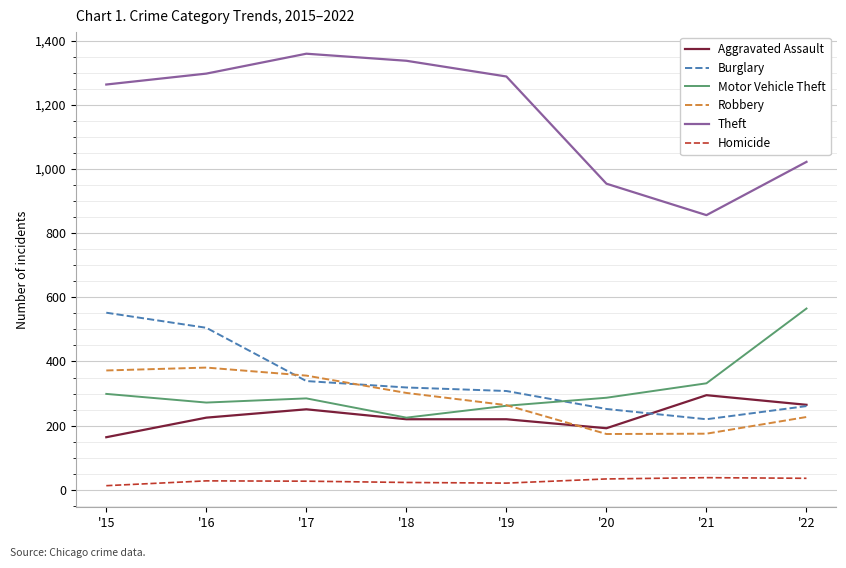

The value of Burglary at '22 is 365. True or false?

False